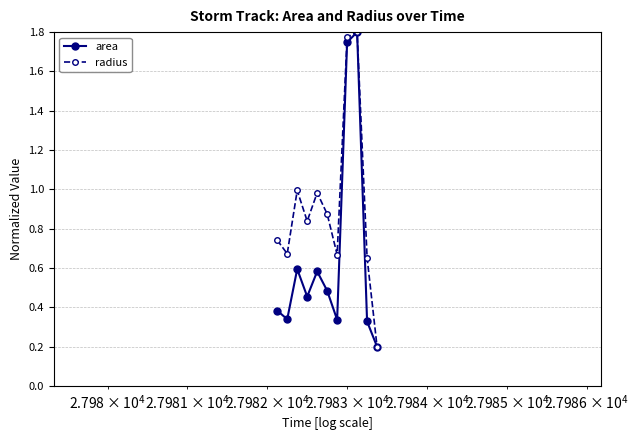

True or false: area has more than 1 interior local peaks.

True